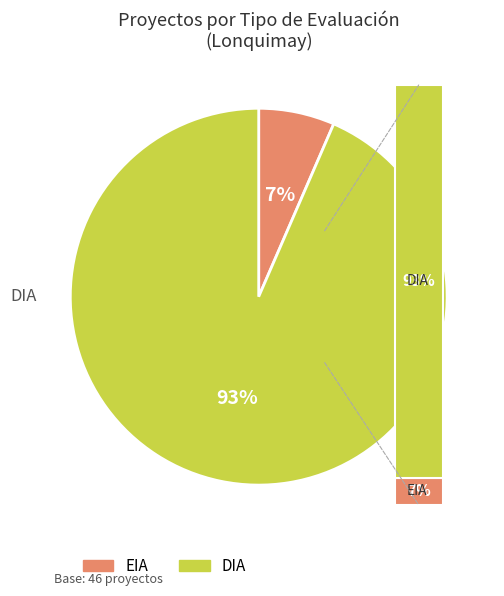

Which slice is the largest?

DIA